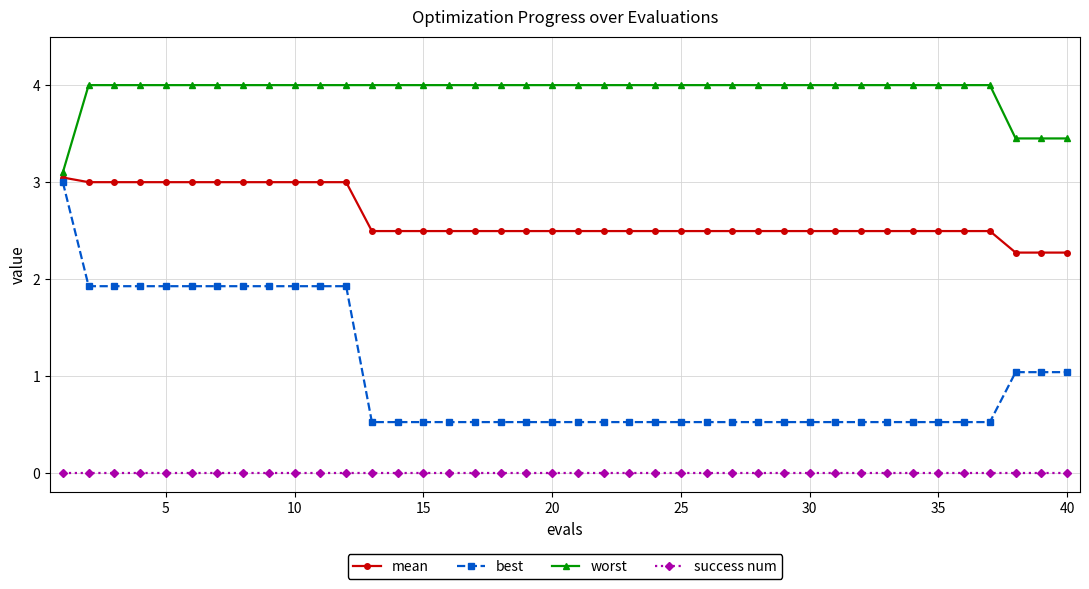

True or false: worst and success num cross at least once.

False